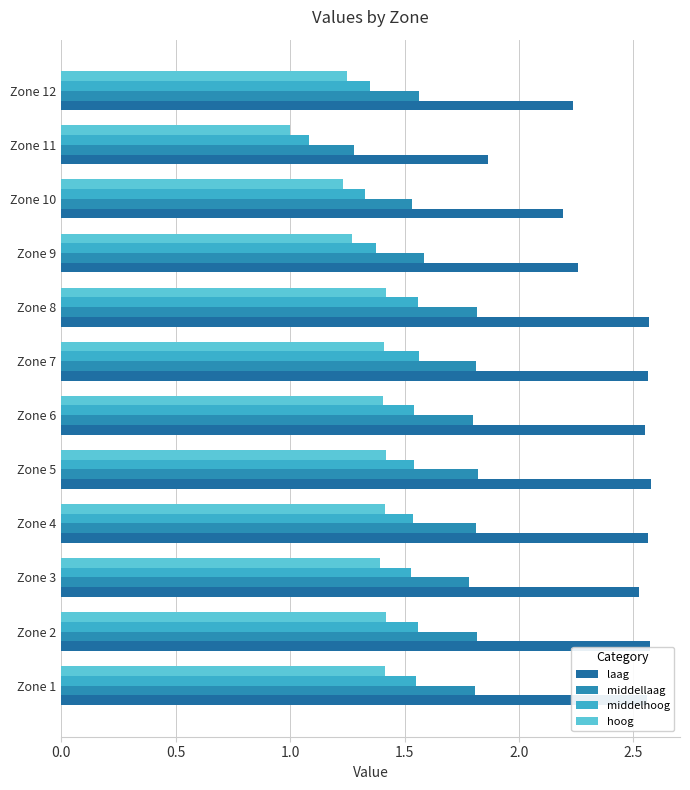

At which category does the chart reach its minimum across all series?

Zone 11